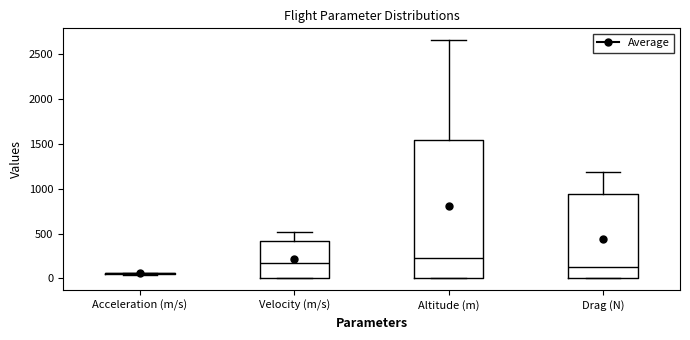

Reading left to right, read every box against the y-axis: the position of its median line, the range the box covers, and the ends of its whiskers. The values are not printed on the chart, so give them approximately, as read against the axis.

Acceleration (m/s): box collapsed to a line at 50, whiskers 50 to 50
Velocity (m/s): median 150, box 0 to 400, whiskers 0 to 500
Altitude (m): median 250, box 0 to 1550, whiskers 0 to 2650
Drag (N): median 100, box 0 to 950, whiskers 0 to 1200